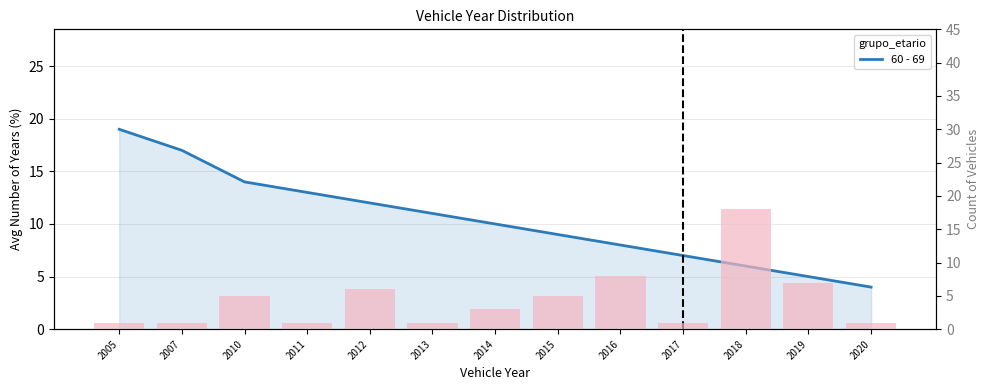

List the labels in order of 60 - 69 value, largest first.

2005, 2007, 2010, 2011, 2012, 2013, 2014, 2015, 2016, 2017, 2018, 2019, 2020